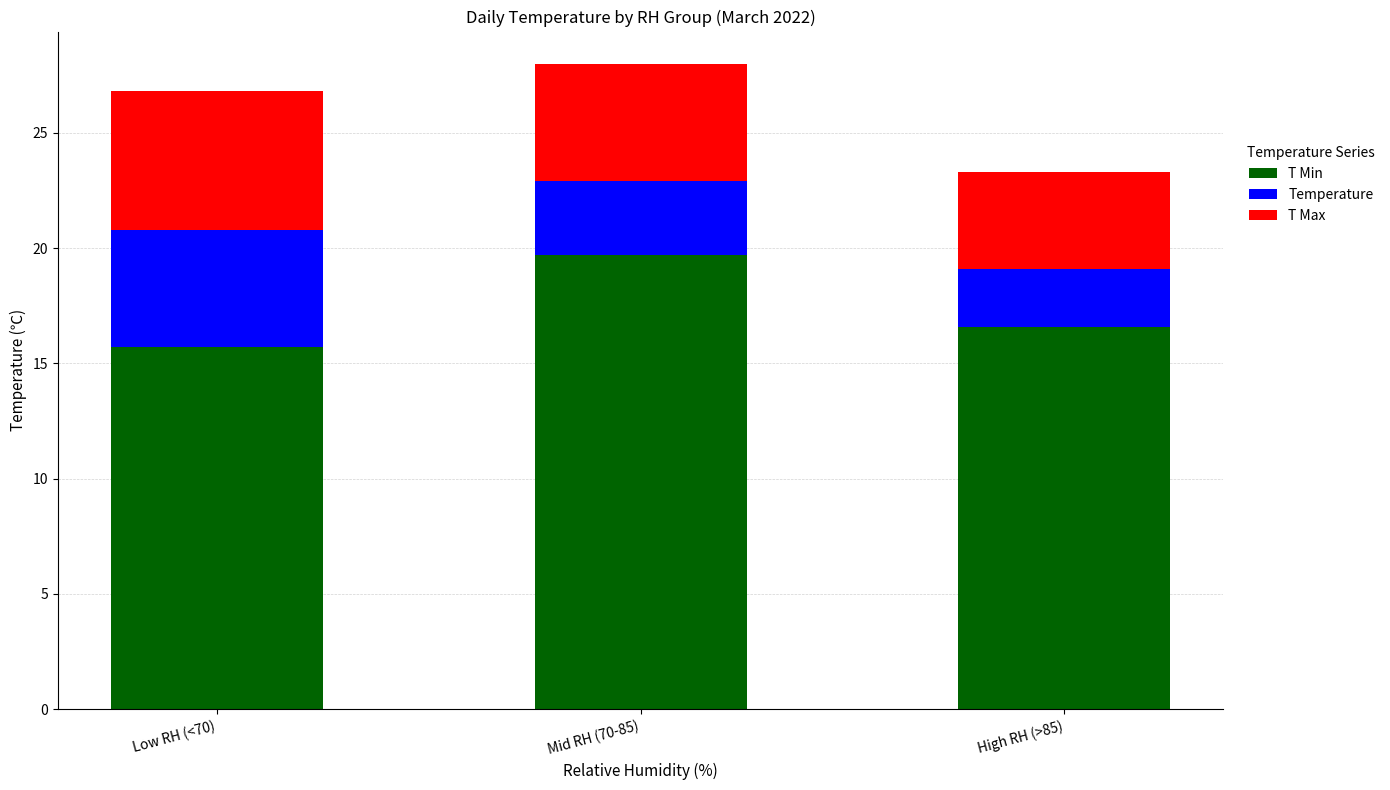

How many data points in T Min are above 16?

2